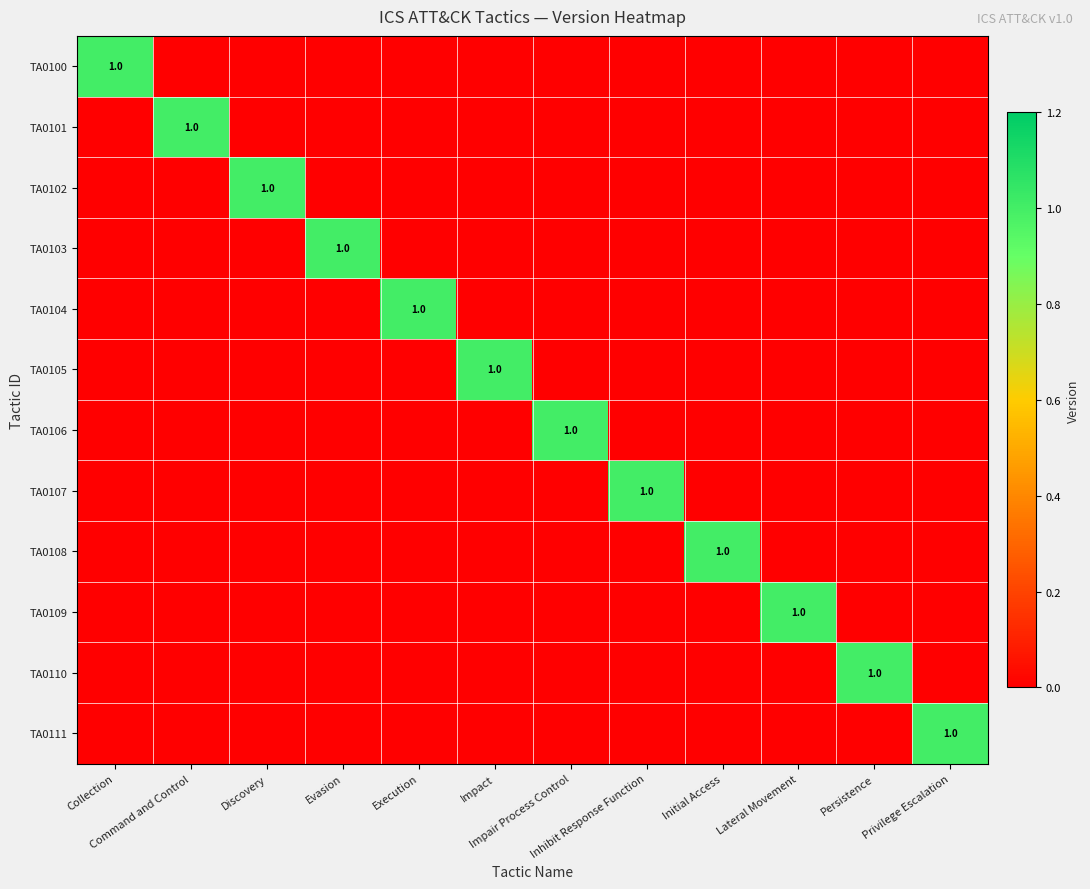

At which label does TA0110 reach its peak?

Persistence